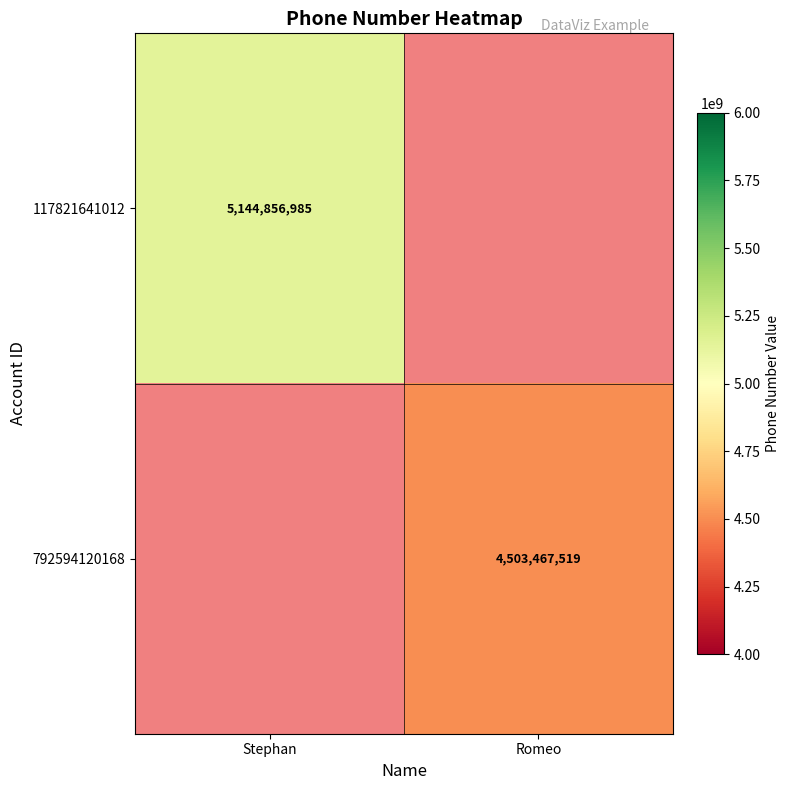

How many categories are shown in the chart?

2